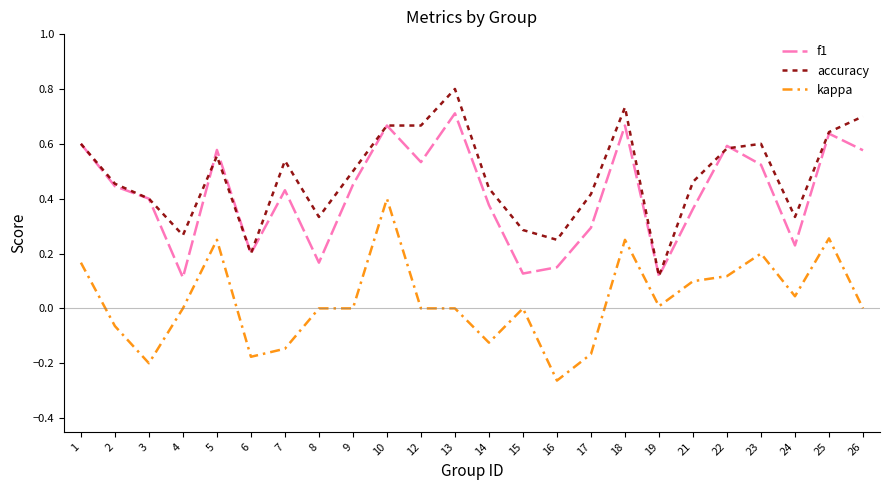

Is the value of accuracy at 6 greater than the value of f1 at 8?

Yes